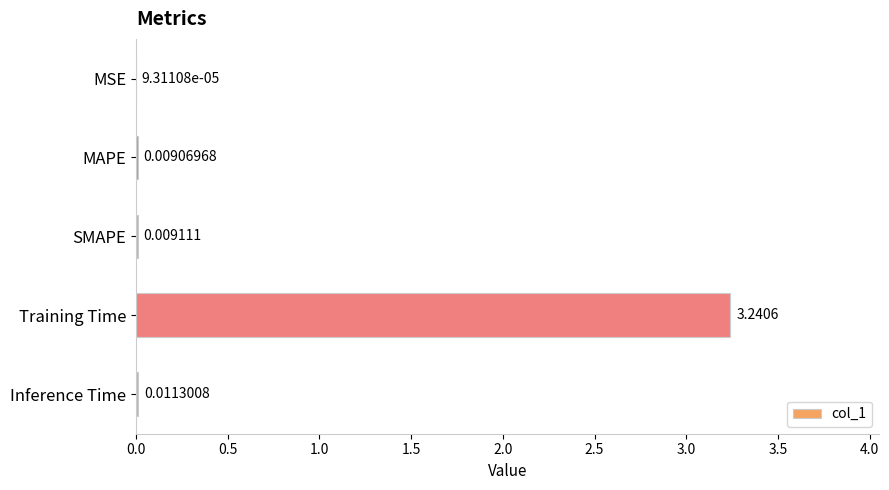

Where is the data nearest to the value 1?

Inference Time